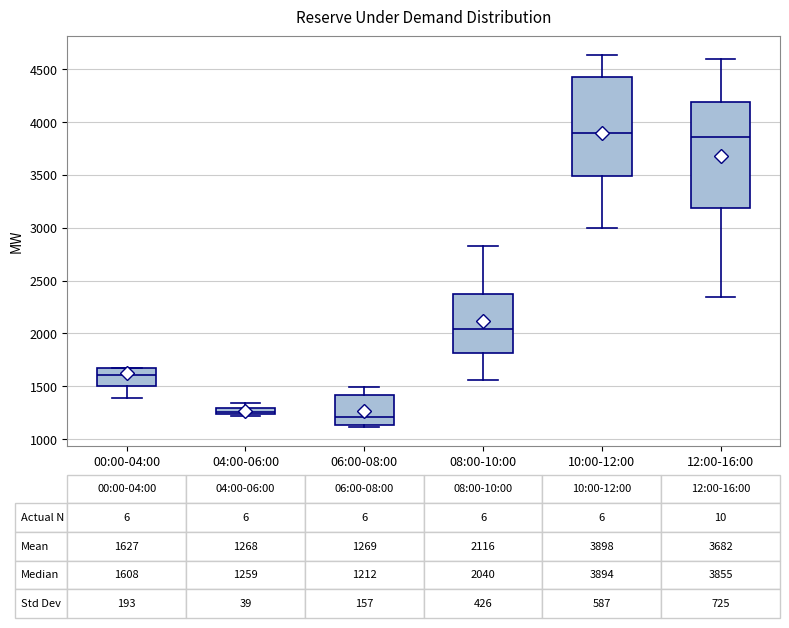

Comparing the boxes themselves (not the whiskers), which one is the tallest?

12:00-16:00